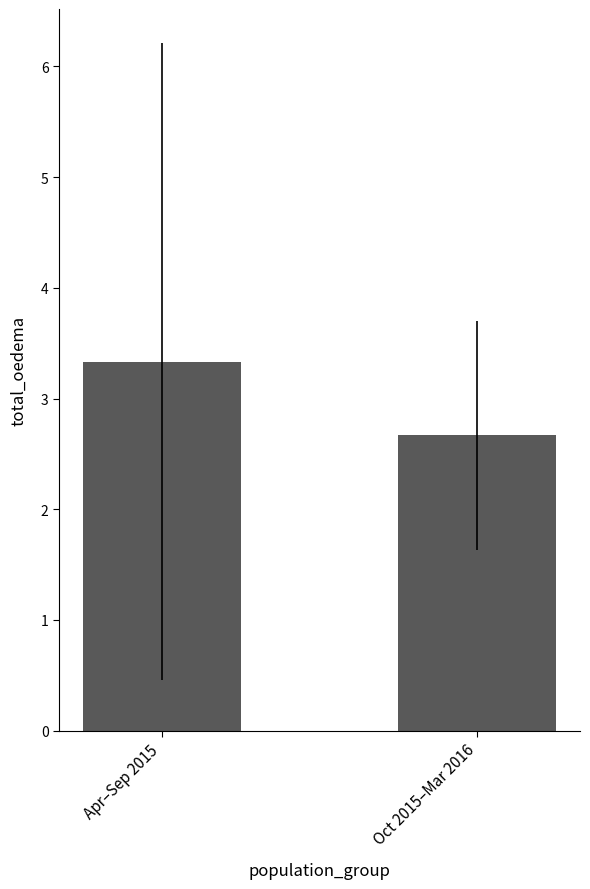

True or false: the data shows 2.7 at Oct 2015–Mar 2016.

True